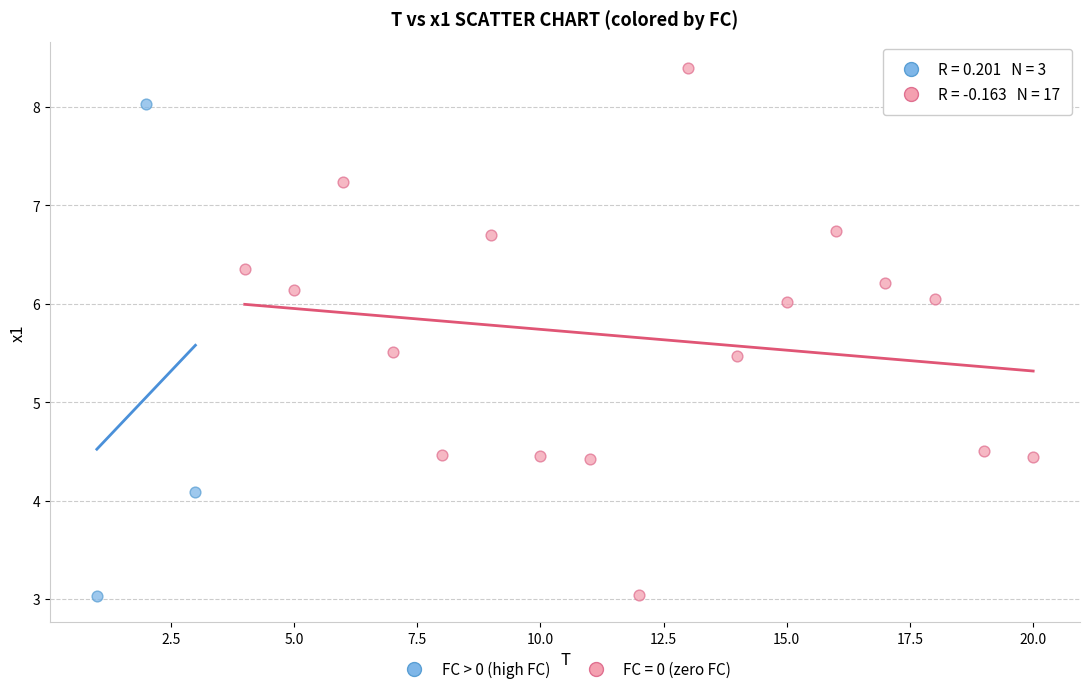

Which series reaches the maximum Y coordinate?

FC = 0 (zero FC)